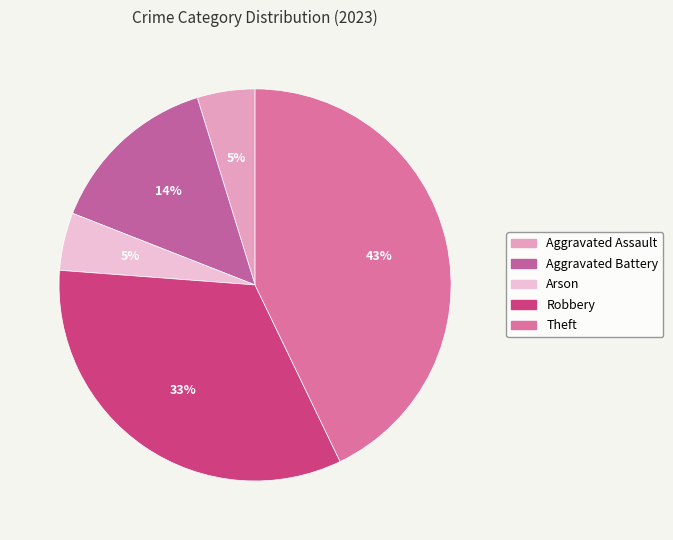

Is it true that Arson is 5% of the pie?

True